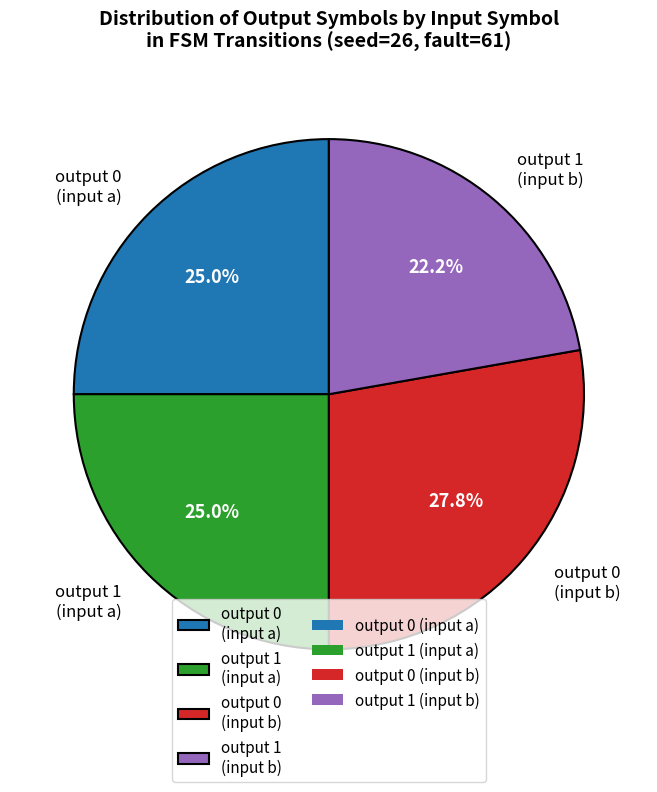

Count the number of slices in the pie.

4